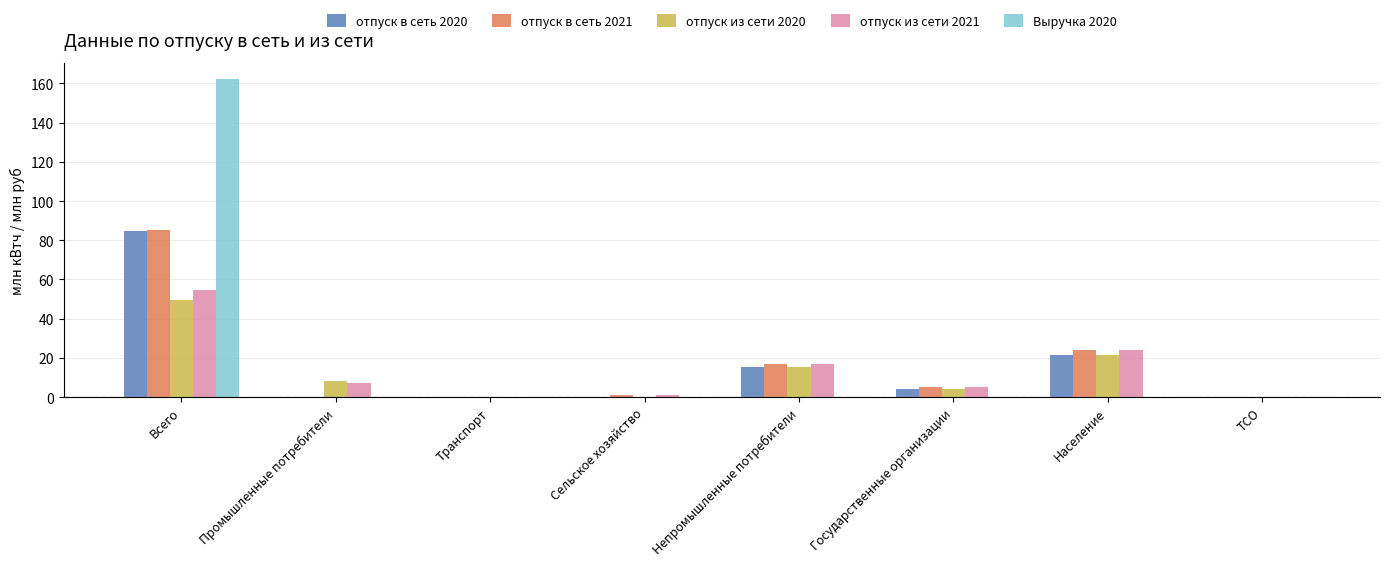

Is it true that отпуск в сеть 2021 equals 47.9 at ТСО?

False